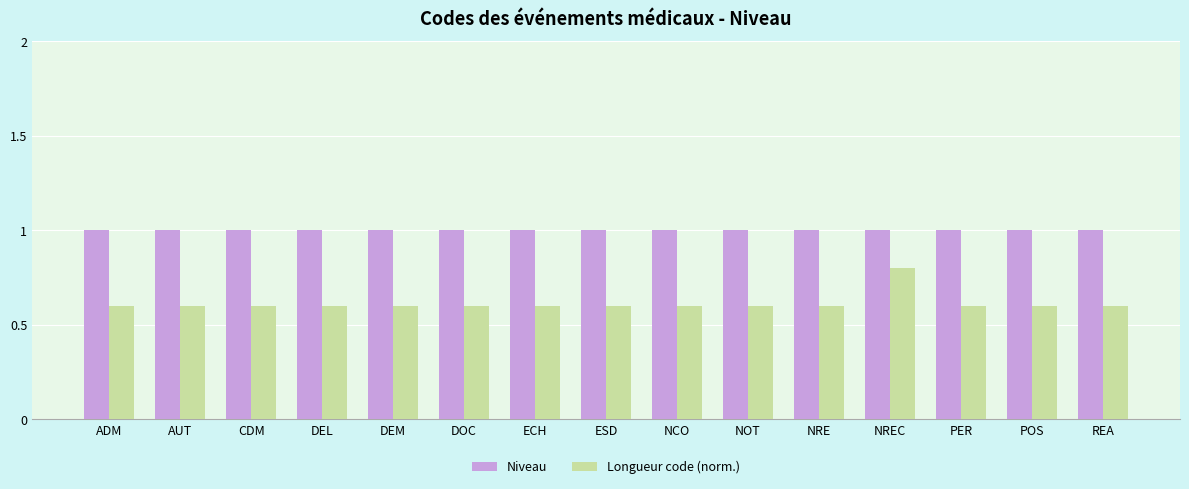

What is the greatest value displayed?

1.0